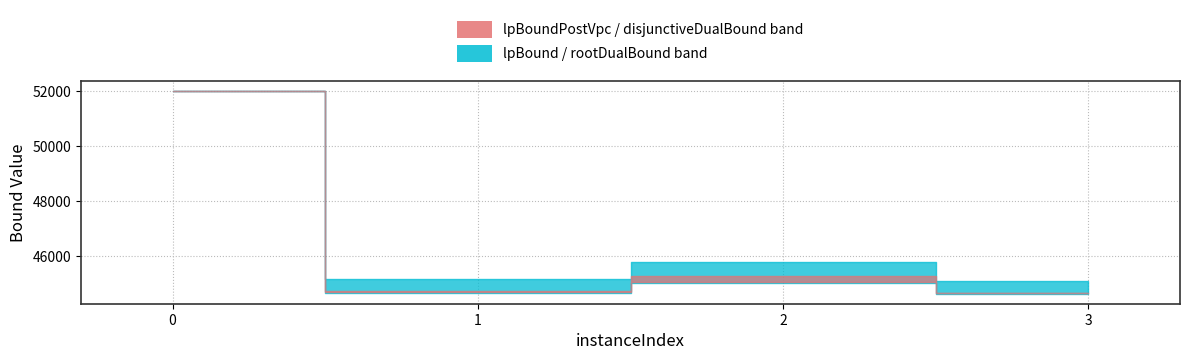

Between 2 and 3, which is larger?

2